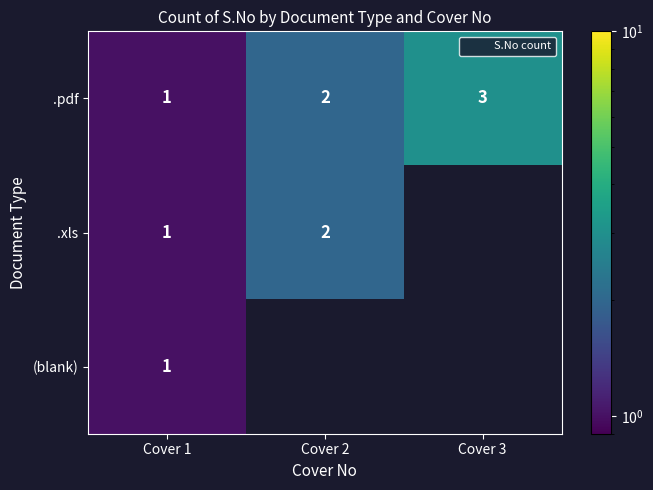

What is the smallest value displayed?

1.0